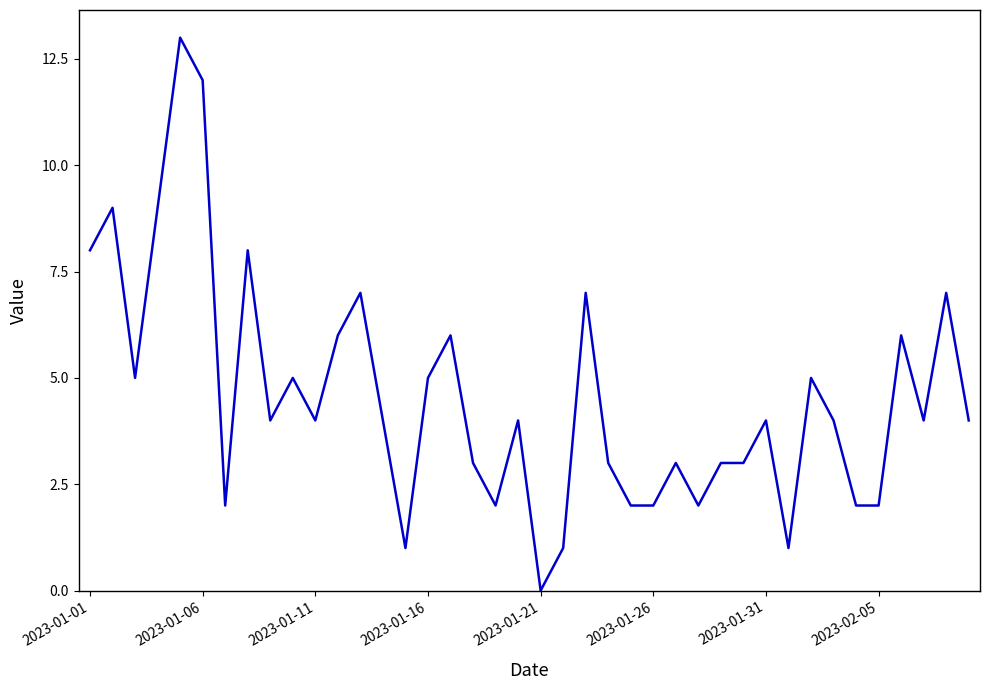

What is the sum of all values?

182